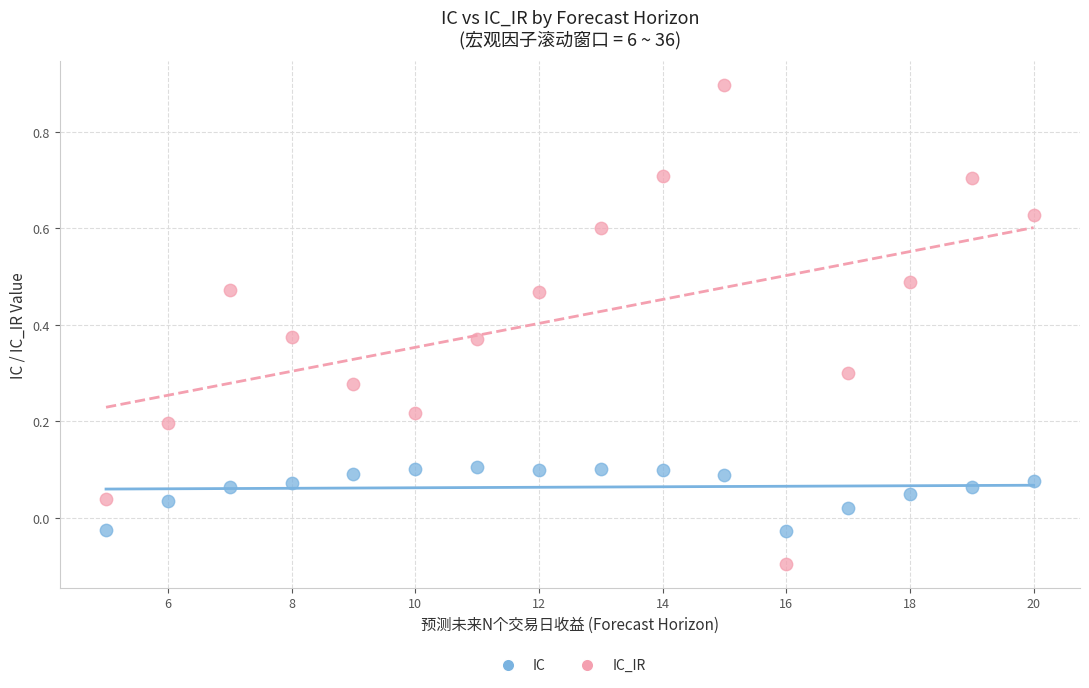

Which series has the widest spread of Y values?

IC_IR